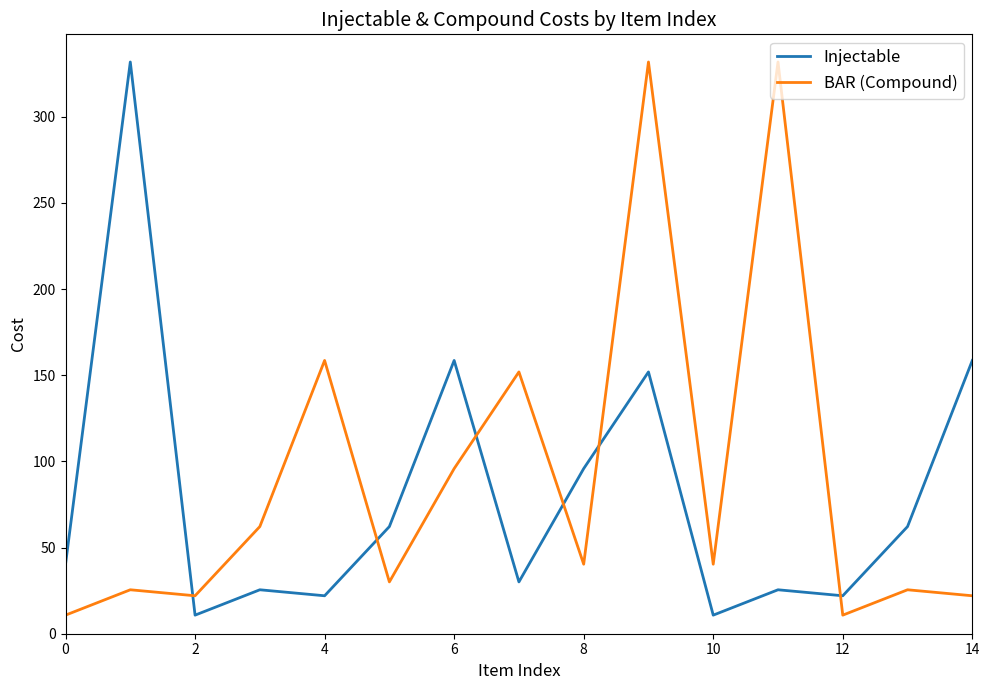

What is the minimum value shown in the chart?

10.8